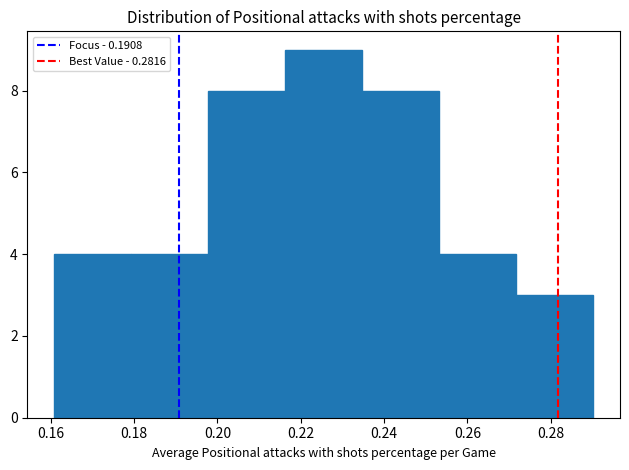

Over which range of the x-axis is the bar tallest?

0.216 to 0.234